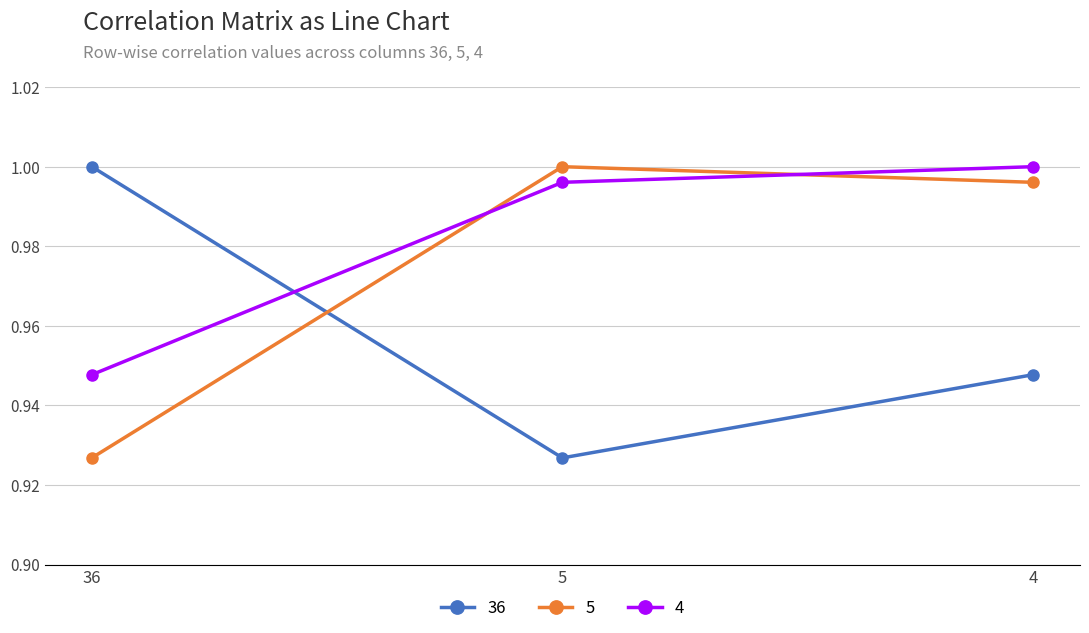

Rank the series by their average value, from lowest to highest.

36, 5, 4